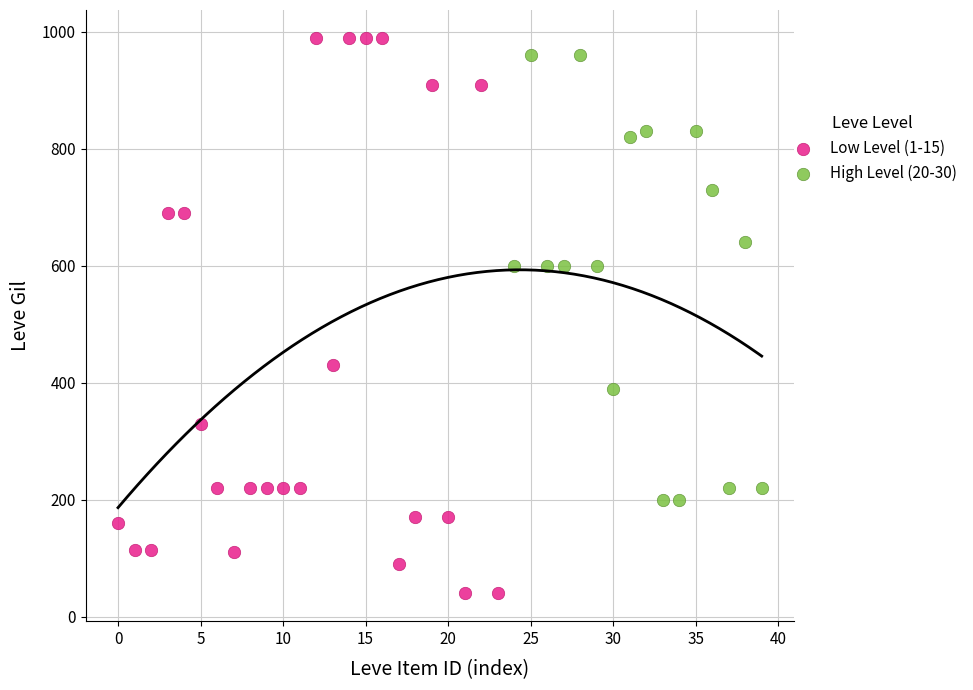

Which series contains the lowest Y value?

Low Level (1-15)